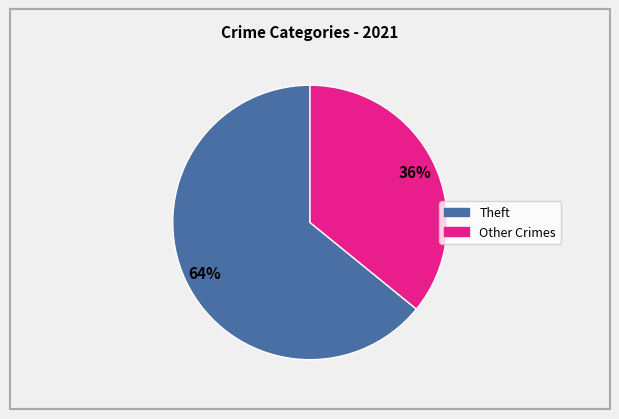

To the nearest percent, what is the difference between the largest and smallest slice percentages?

28%